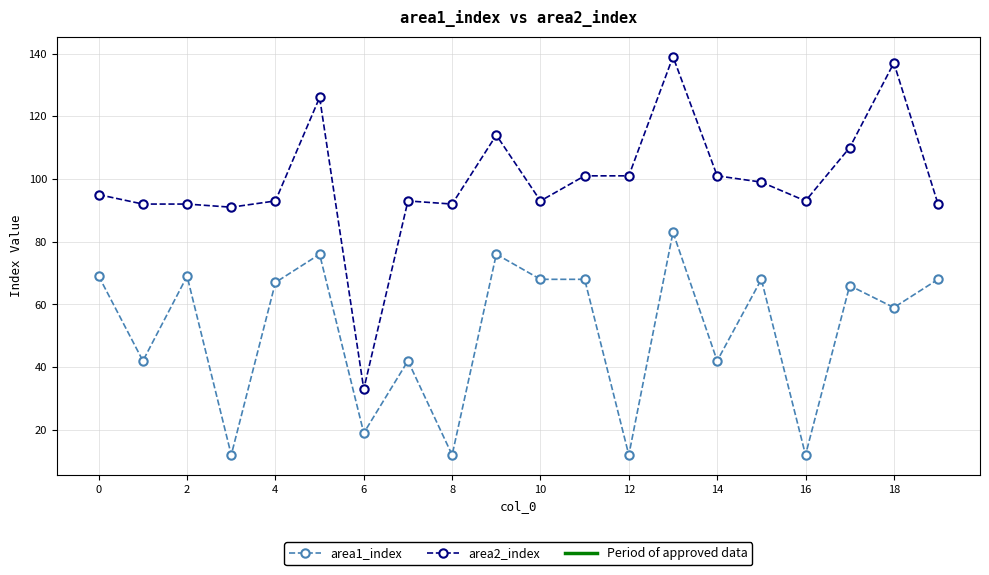

What is the difference between the maximum and minimum values in the area2_index series?

106